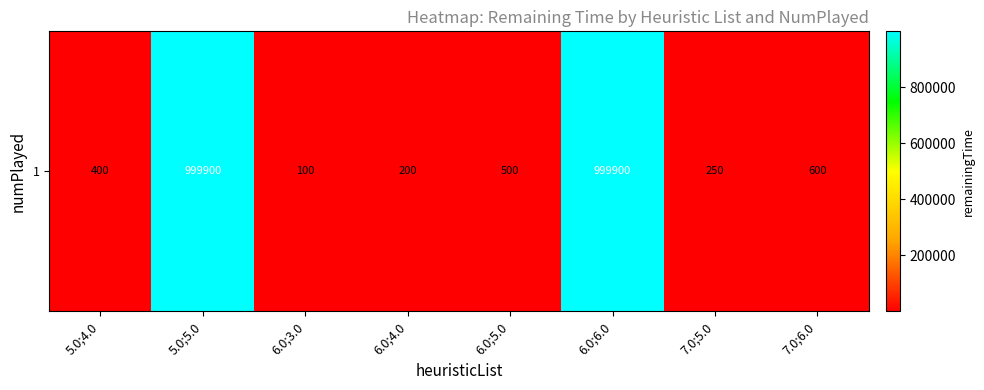

What is the change in value from 6.0;6.0 to 7.0;5.0?

-999650